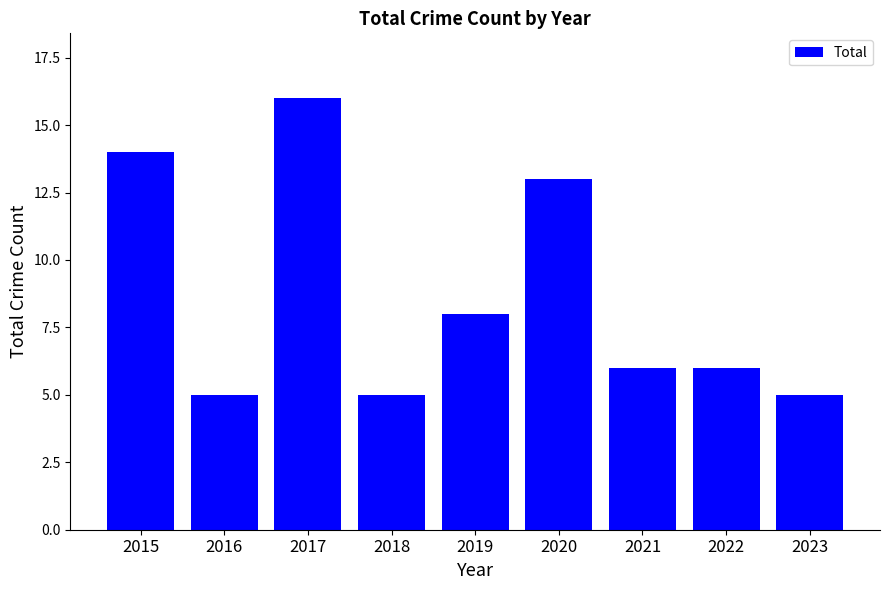

What is the maximum value shown in the chart?

16